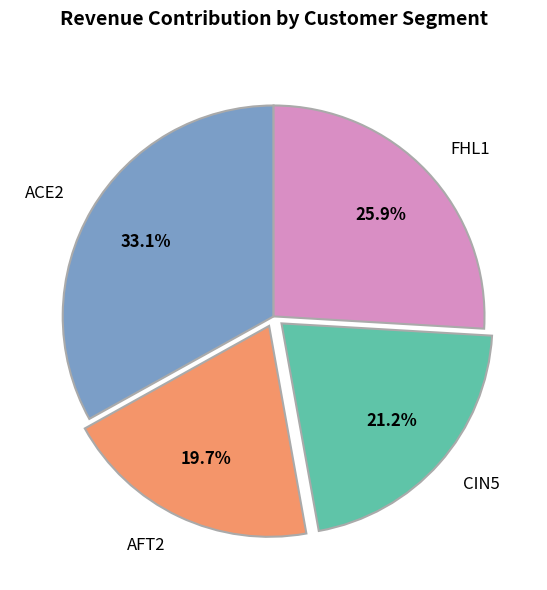

What percentage is NOT represented by ACE2?

66.9%